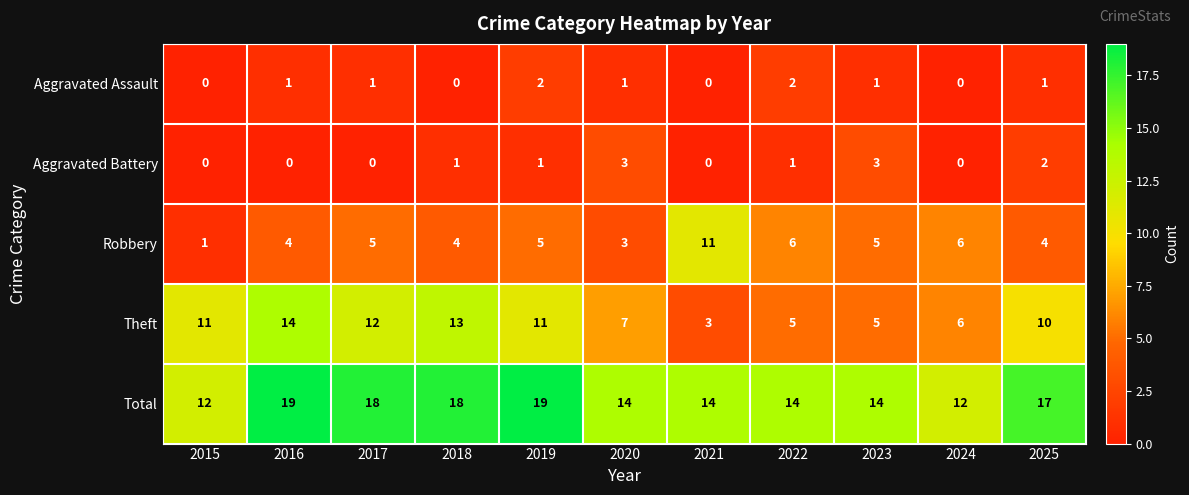

What is the average value of the Total series?

16